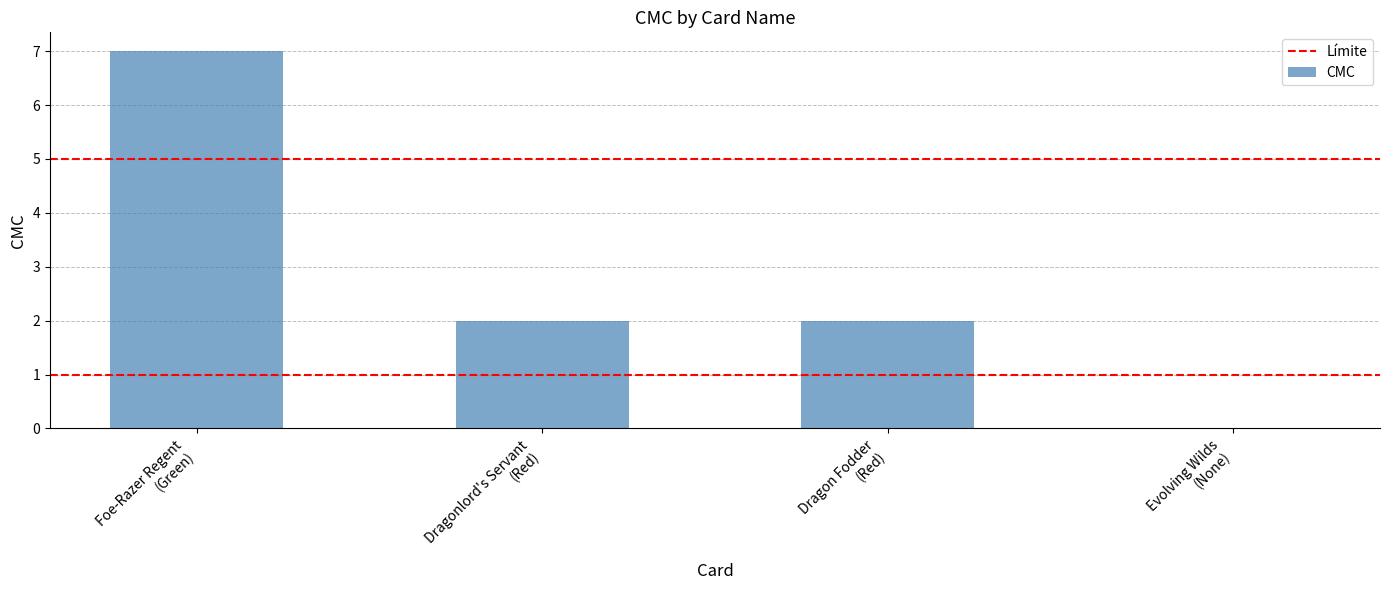

What is the sum of the values at Dragon Fodder
(Red) and Dragonlord's Servant
(Red)?

4